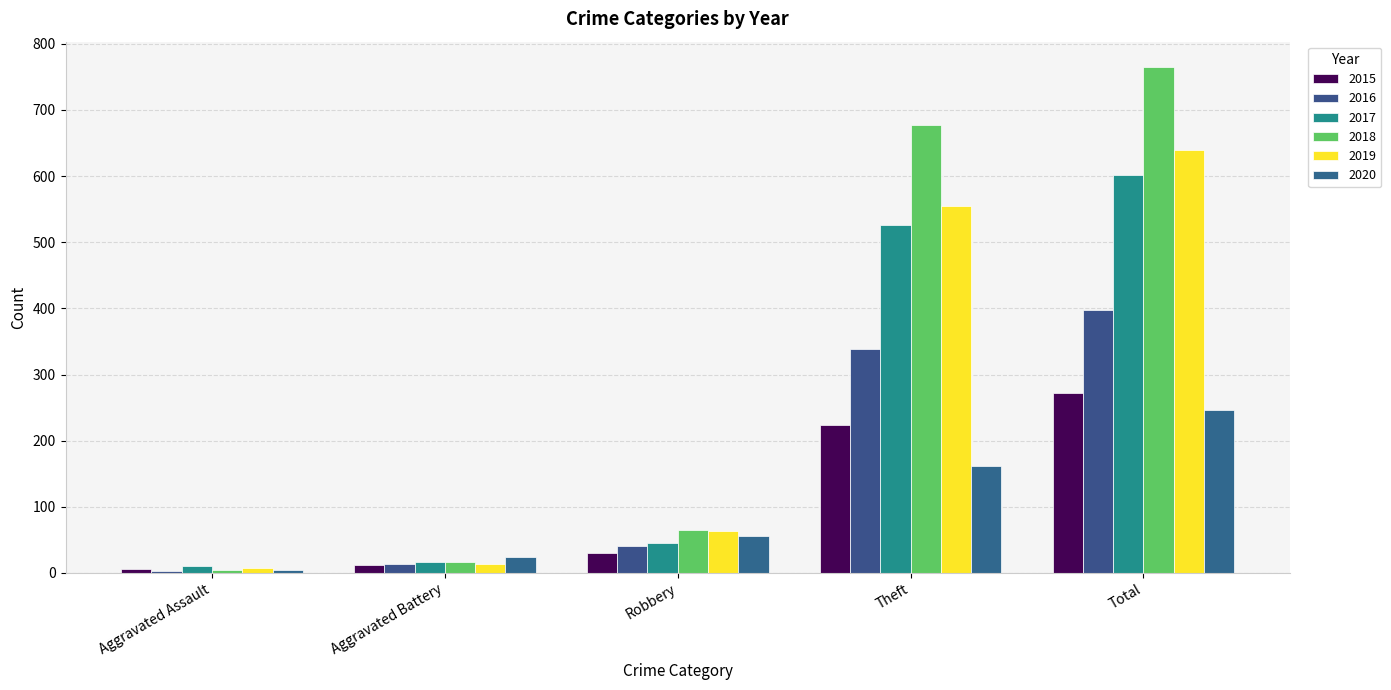

Reading right to left, list all the values displayed in this chart.

2015: 272	224	30	12	6
2016: 397	338	41	13	3
2017: 601	526	46	17	11
2018: 765	677	65	17	4
2019: 640	555	63	14	7
2020: 247	161	56	24	4